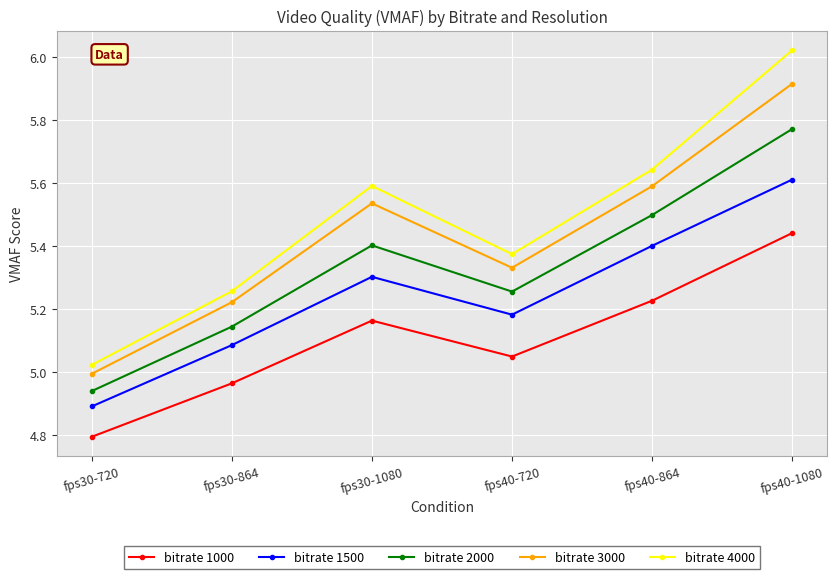

What are all the series names shown in the legend?

bitrate 1000, bitrate 1500, bitrate 2000, bitrate 3000, bitrate 4000